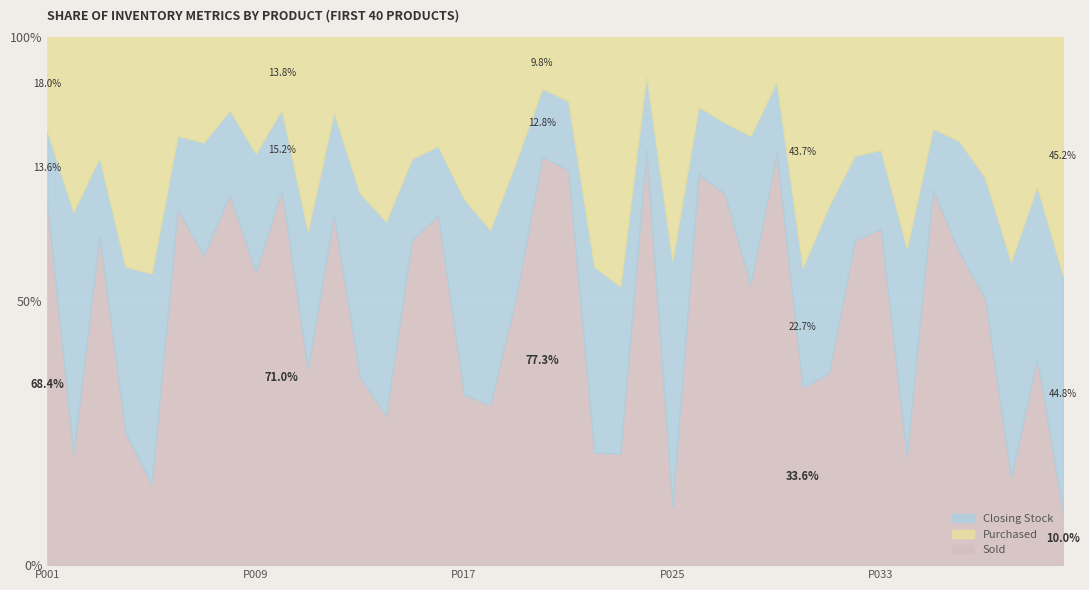

What is the maximum value for Closing Stock?

78.6